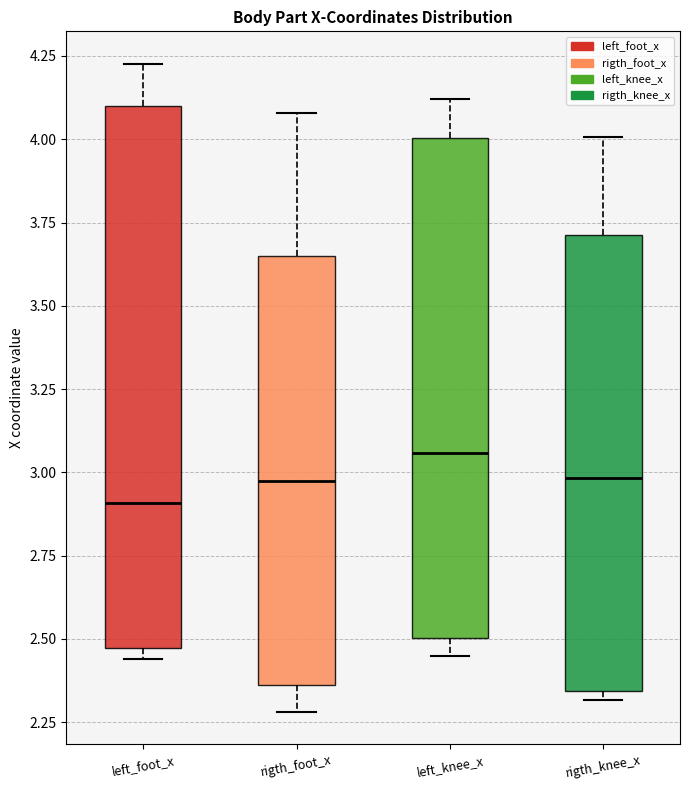

Where is the lower edge of the box for rigth_foot_x on the y-axis? The values are not printed on the chart, so give them approximately, as read against the axis.

2.35